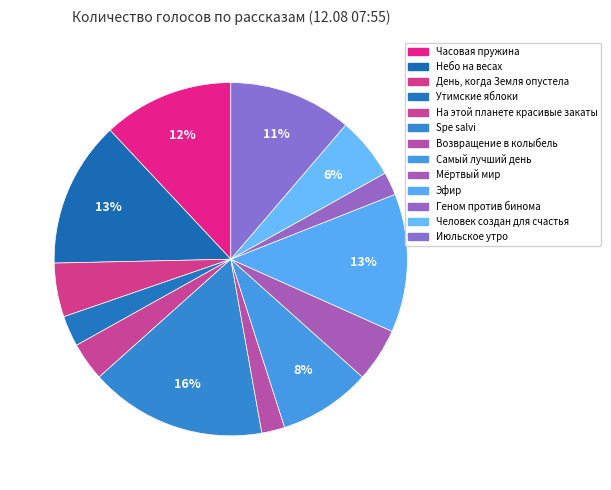

To the nearest percent, what is the average slice percentage?

8%